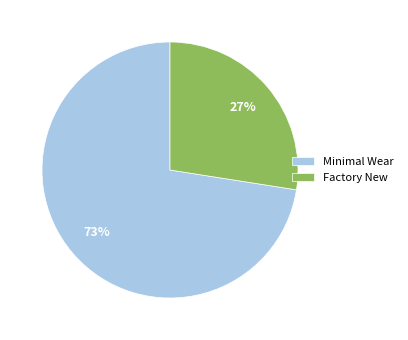

Rank the categories by value from highest to lowest.

Minimal Wear, Factory New